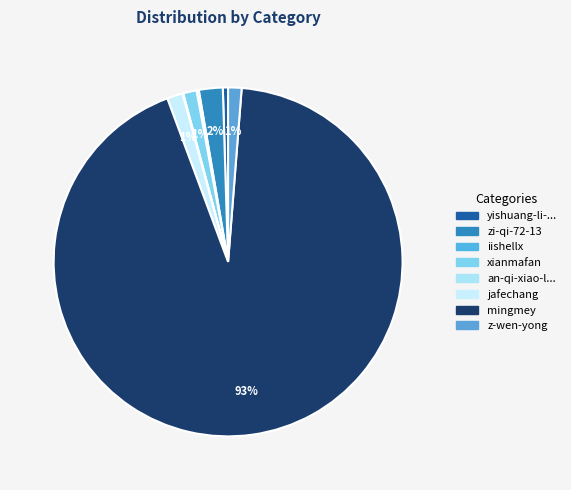

To the nearest percent, what is the difference between the largest and smallest slice percentages?

93%